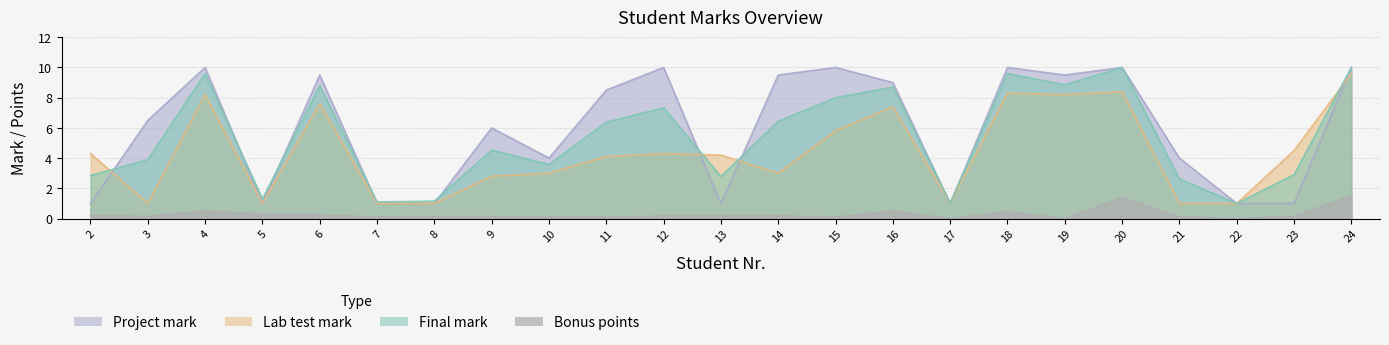

What is the sum of the Final mark values at 9 and 15?

12.5